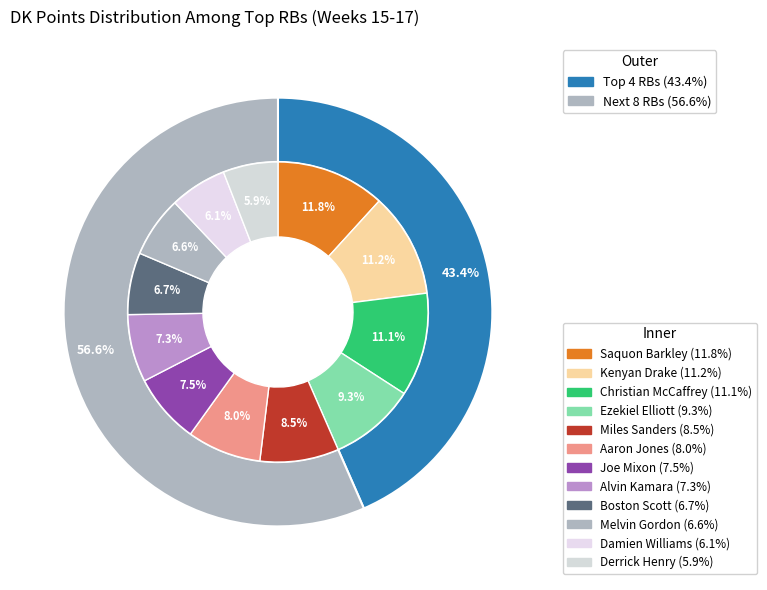

Approximately how many times larger is the value at Derrick Henry compared to Christian McCaffrey?

0.5